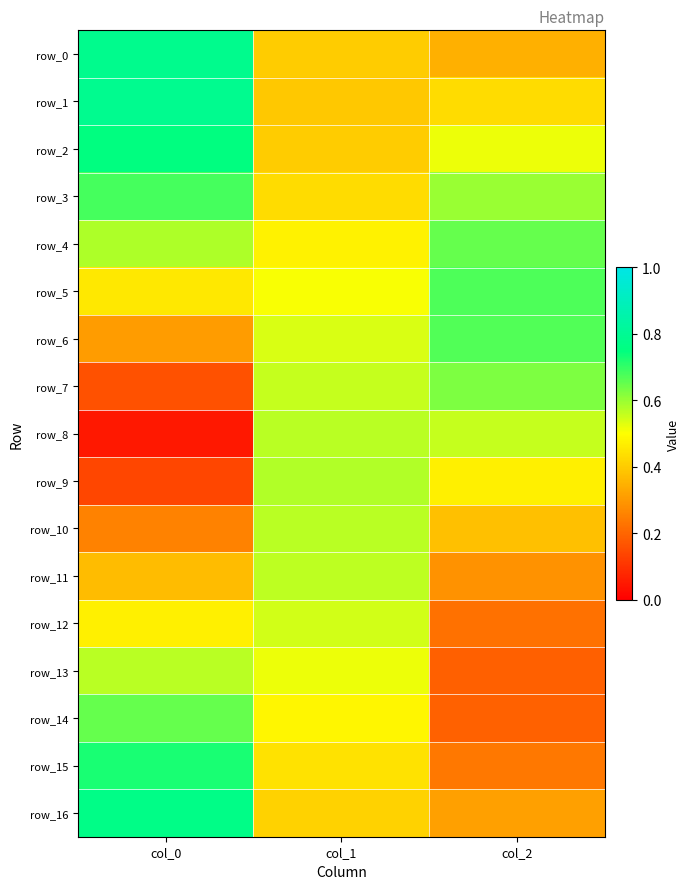

Which series has the largest range (max minus min)?

row_8